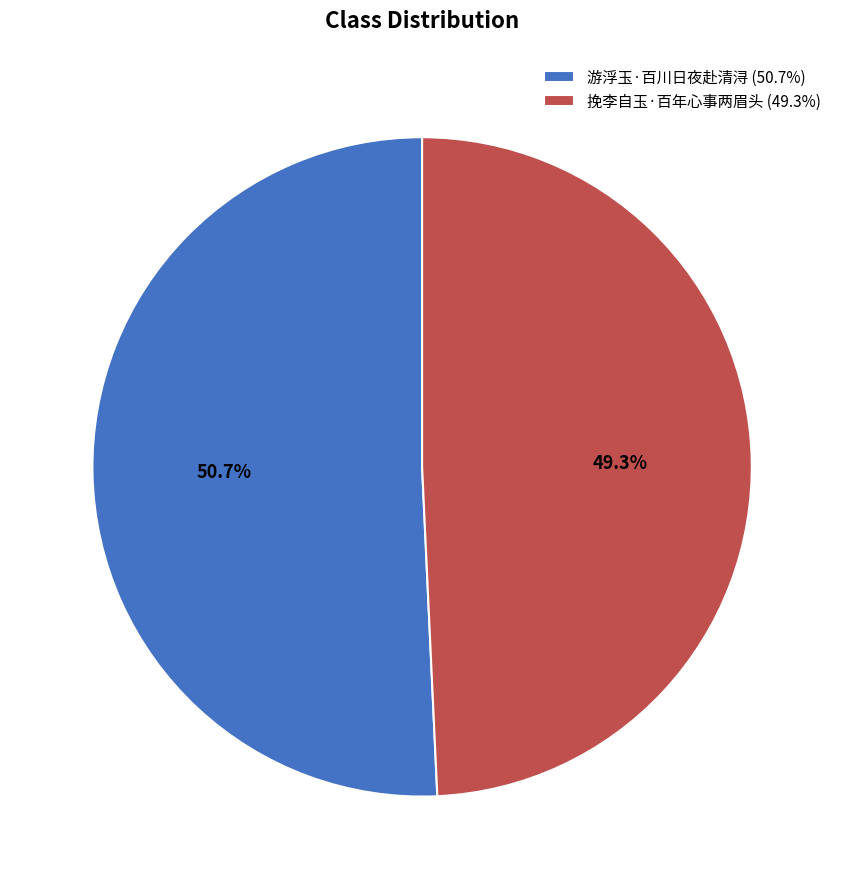

To the nearest percent, what is the average slice percentage?

50%